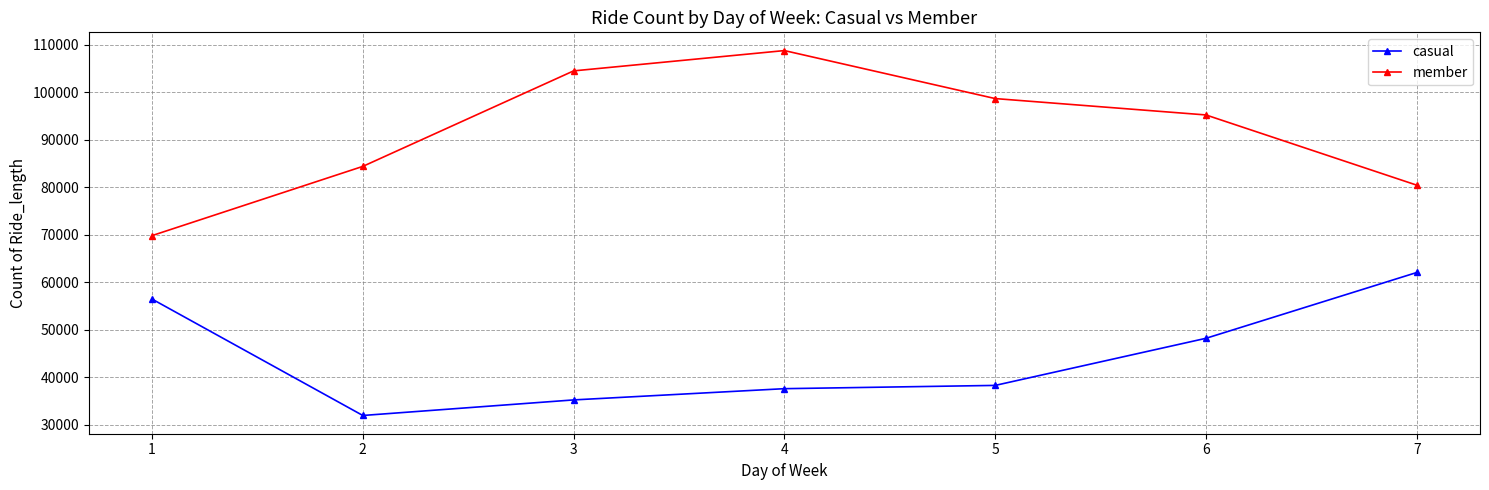

What is the sum of all member values?

641832